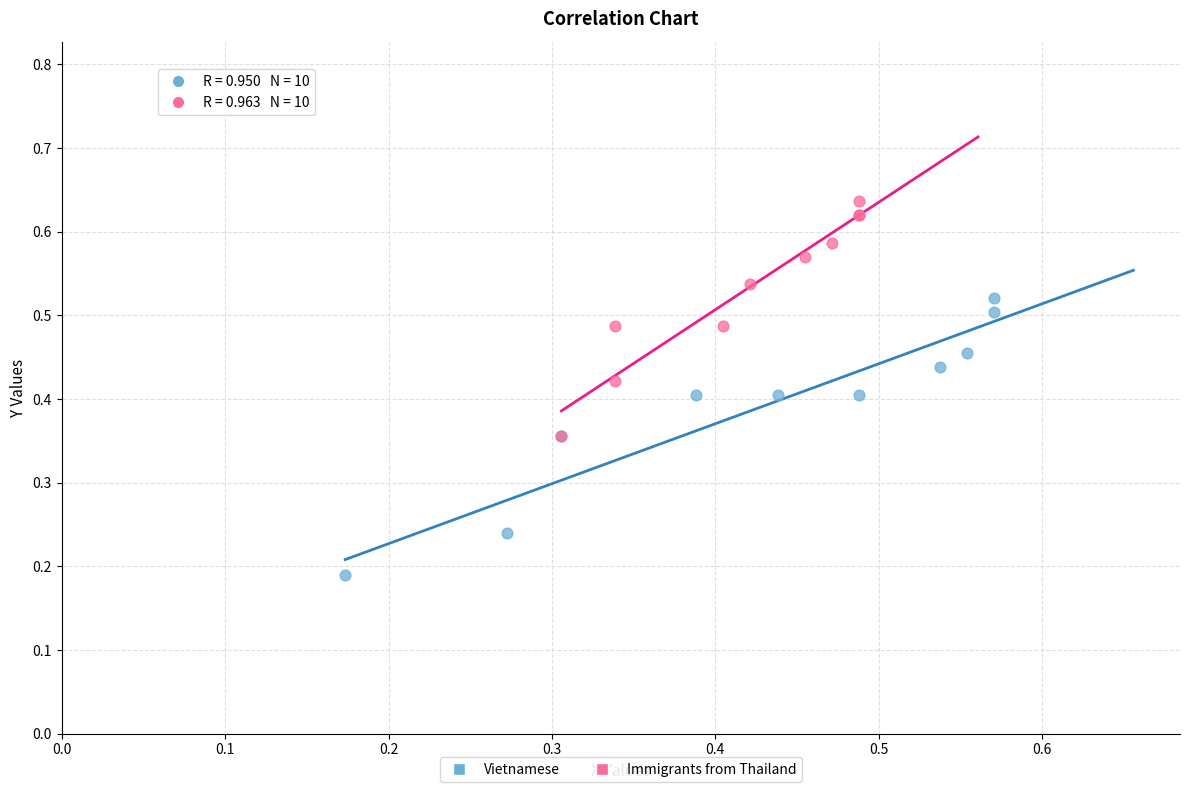

What are all the series names shown in the legend?

Vietnamese, Immigrants from Thailand